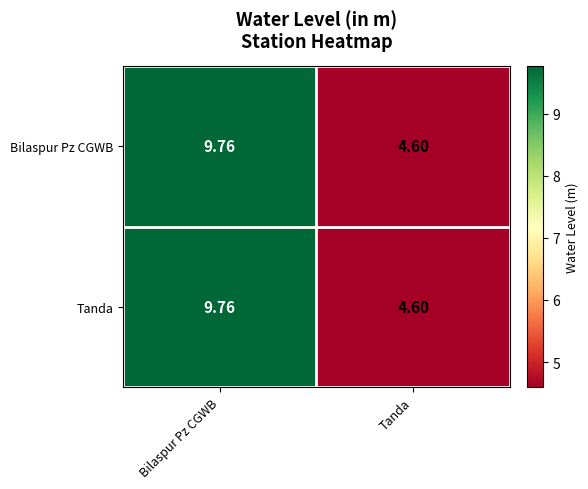

Which label corresponds to the largest value in the chart?

Bilaspur Pz CGWB